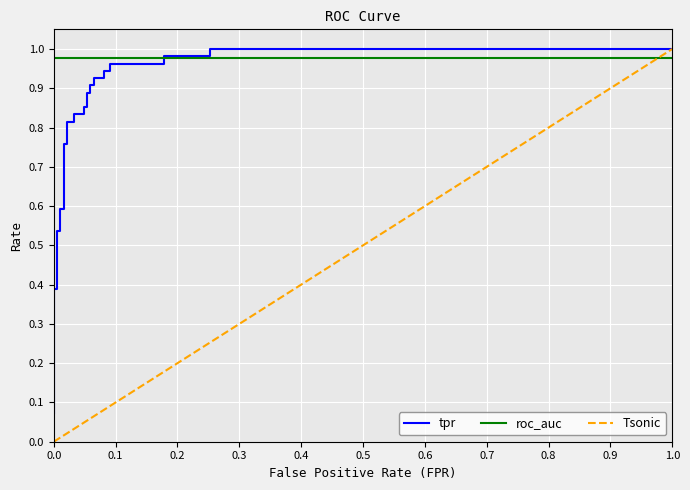

What is the greatest value displayed?

1.0